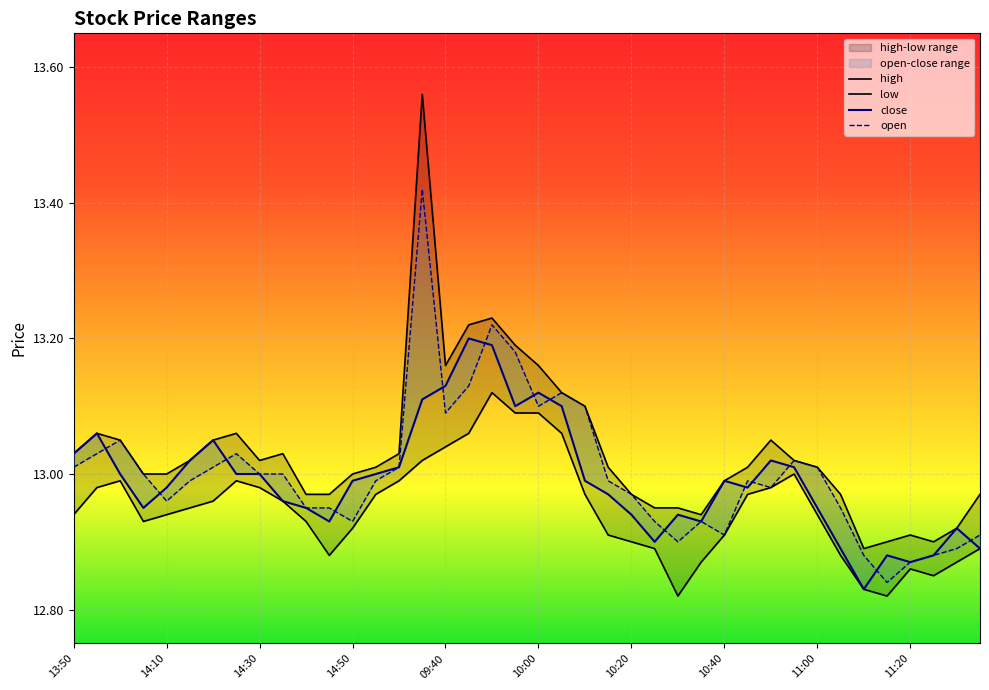

What is the difference between the highest and lowest values at 39?

0.1